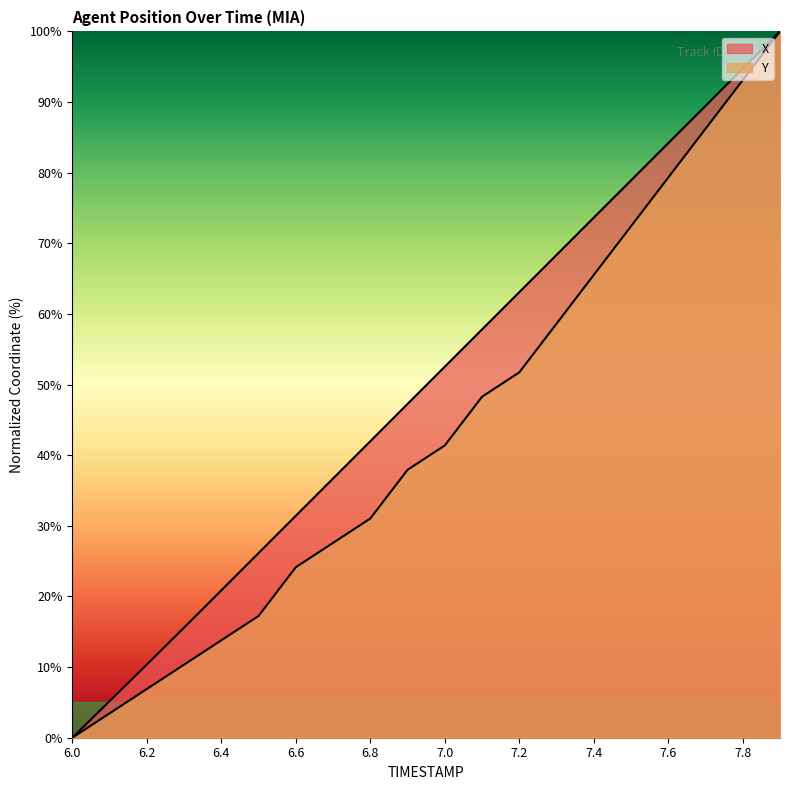

Between 7.2 and 7.9, which series saw the biggest shift?

Y